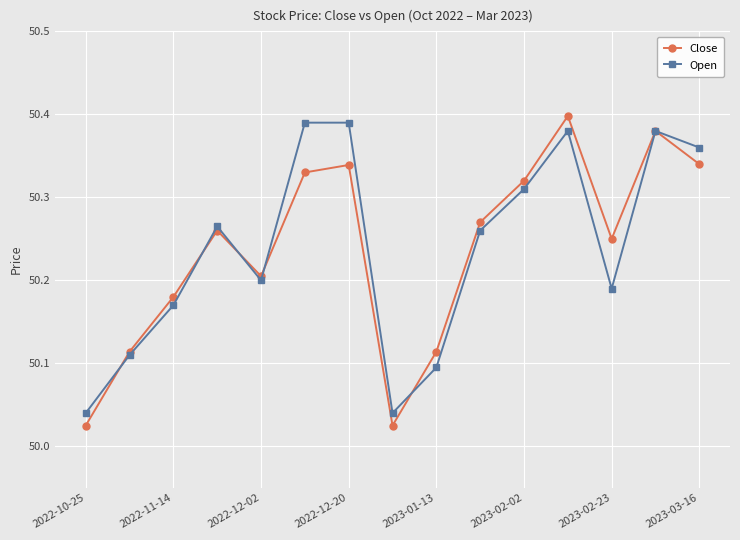

Which series has the widest spread of values?

Close